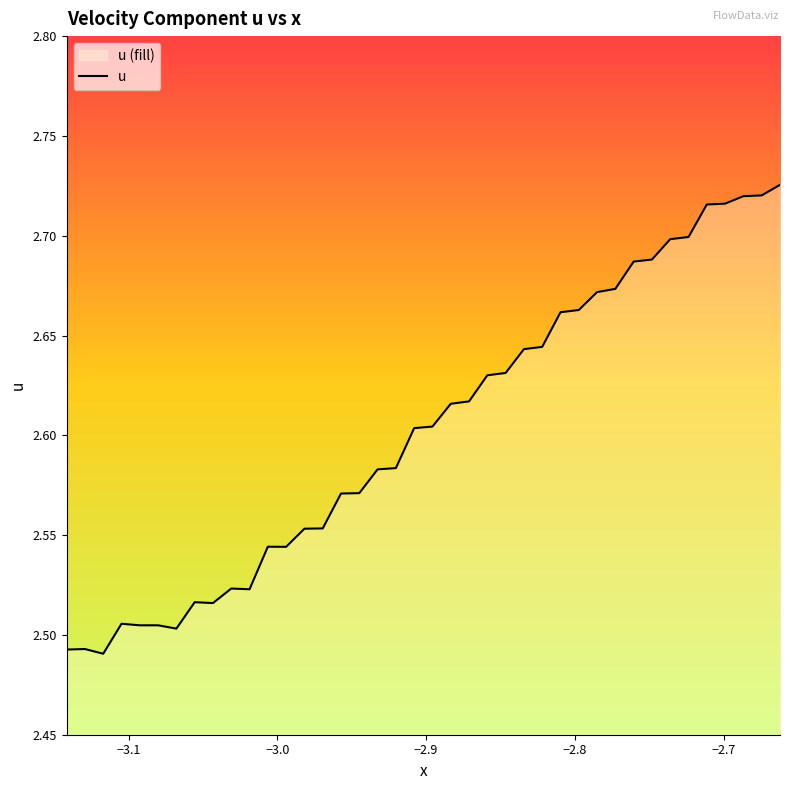

What is the smallest value displayed?

2.5